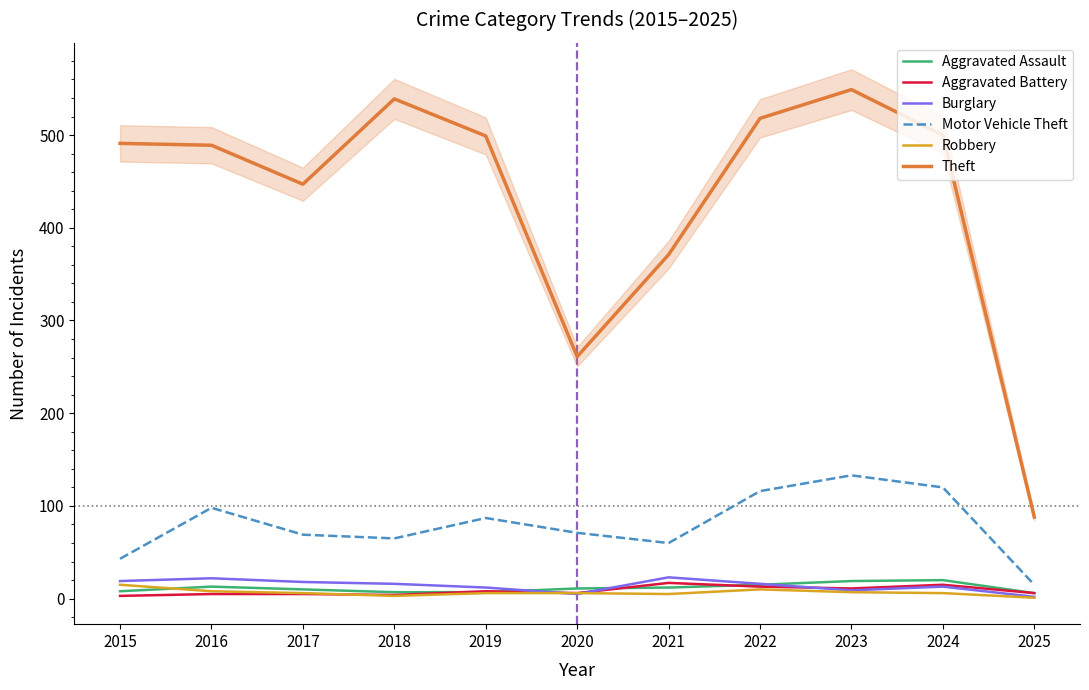

True or false: Robbery has a value of 1 at 2025.

True